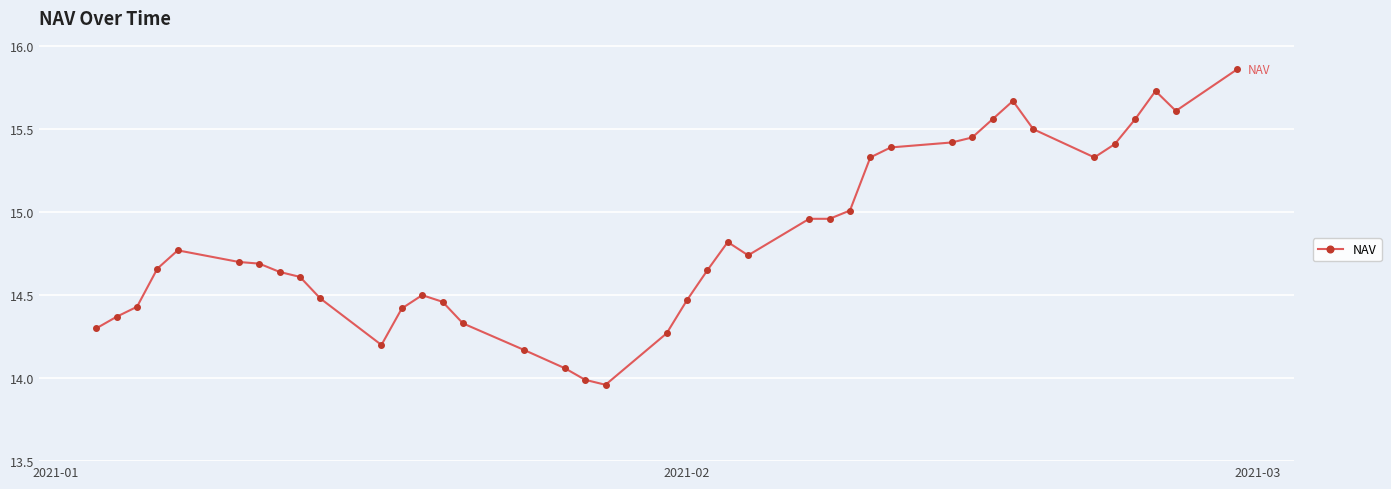

What is the difference between the maximum and minimum values?

1.9